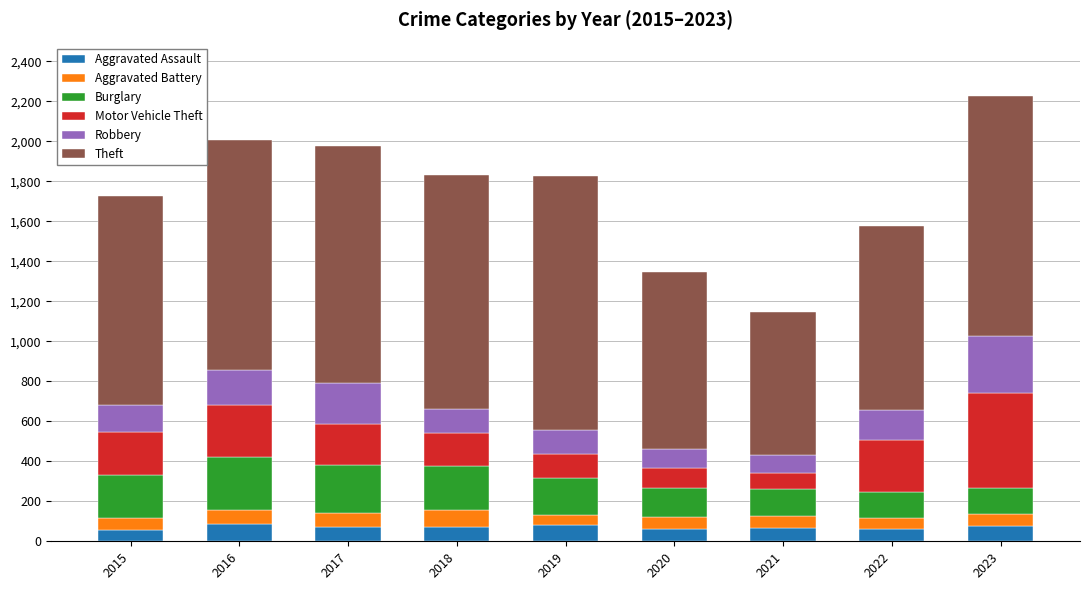

The value of Aggravated Assault at 2023 is 78. True or false?

True